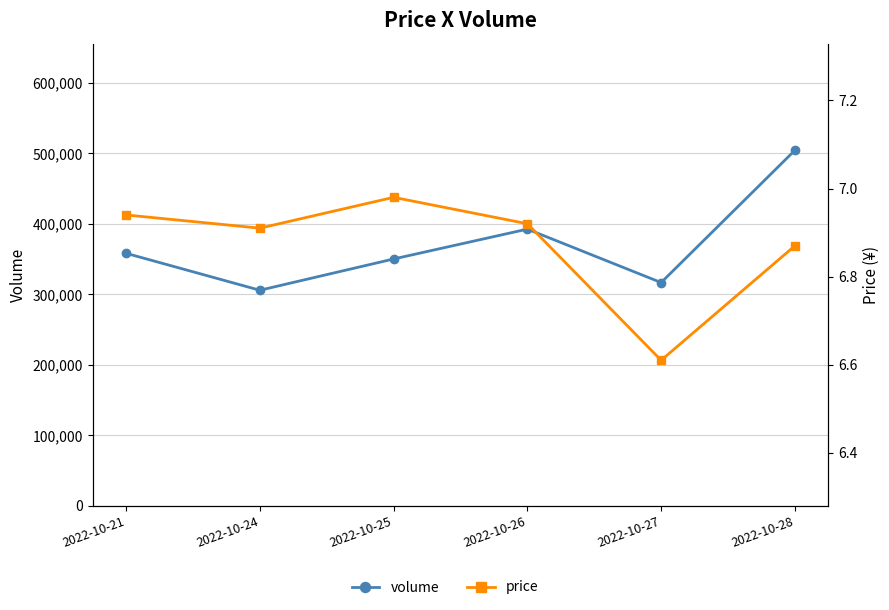

Reading left to right, extract all data points from this chart.

volume: 358366.0	305951.0	350315.0	392682.0	316848.0	504552.0
price: 6.9	6.9	7.0	6.9	6.6	6.9